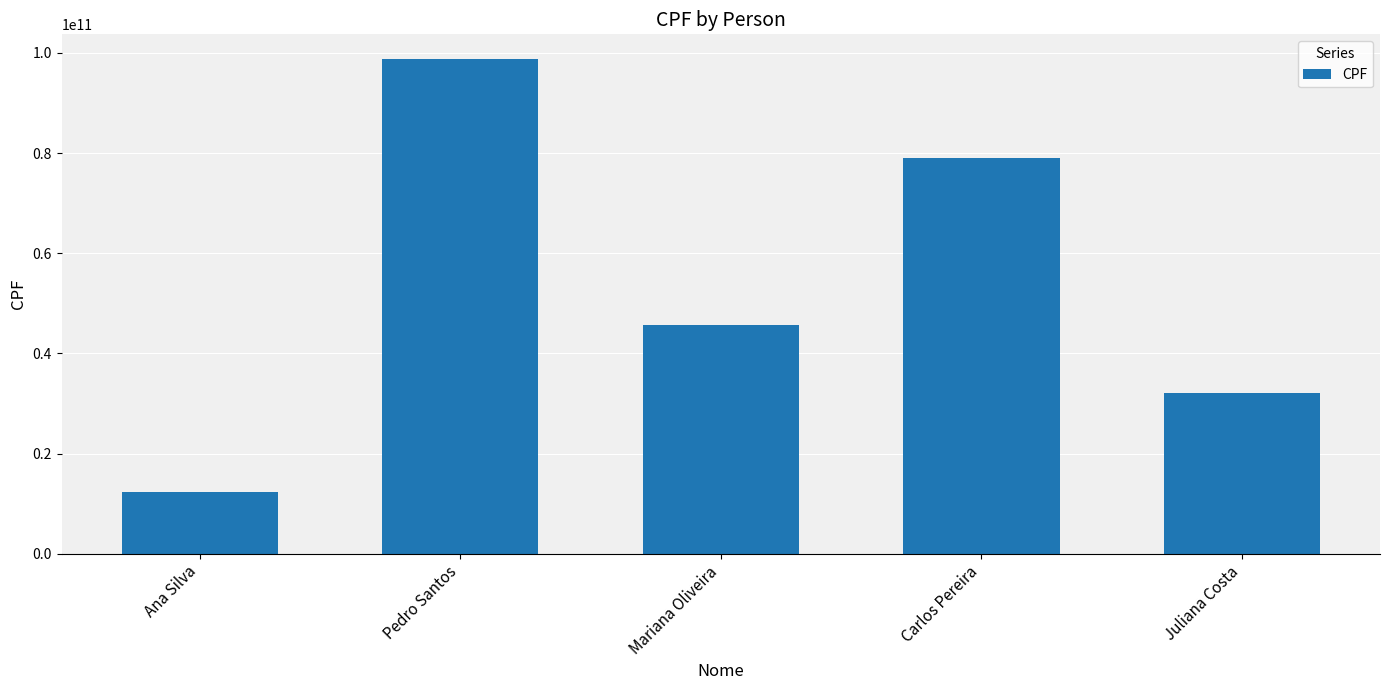

What is the sum of the values at Ana Silva and Mariana Oliveira?

58024591200